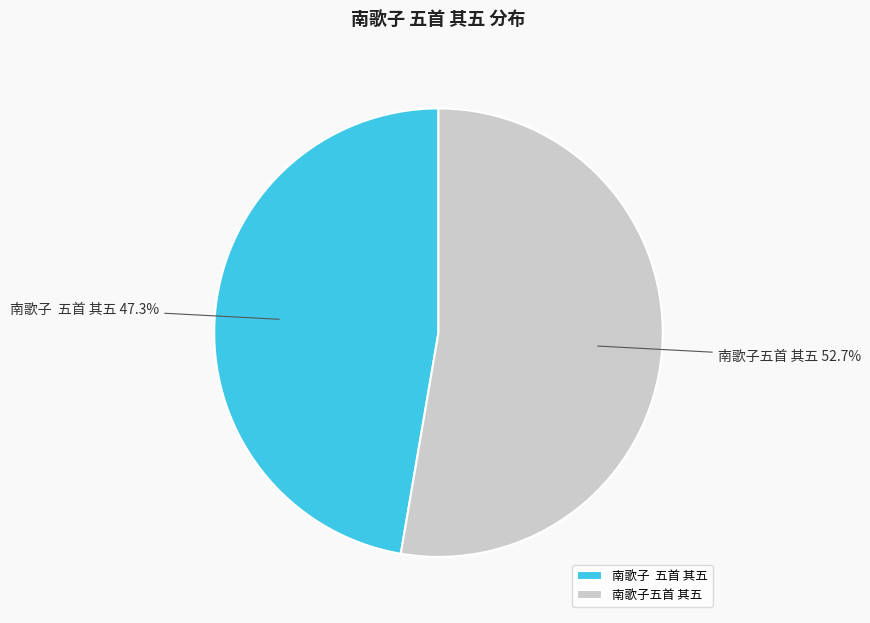

Which slice is the smallest?

南歌子 五首 其五